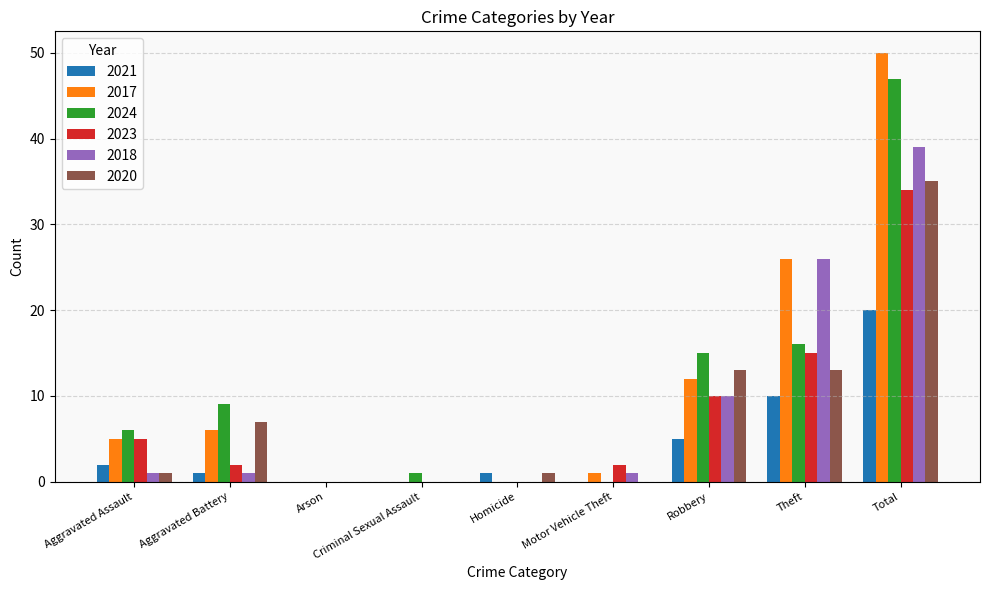

At which category is the sum across all series the highest?

Total